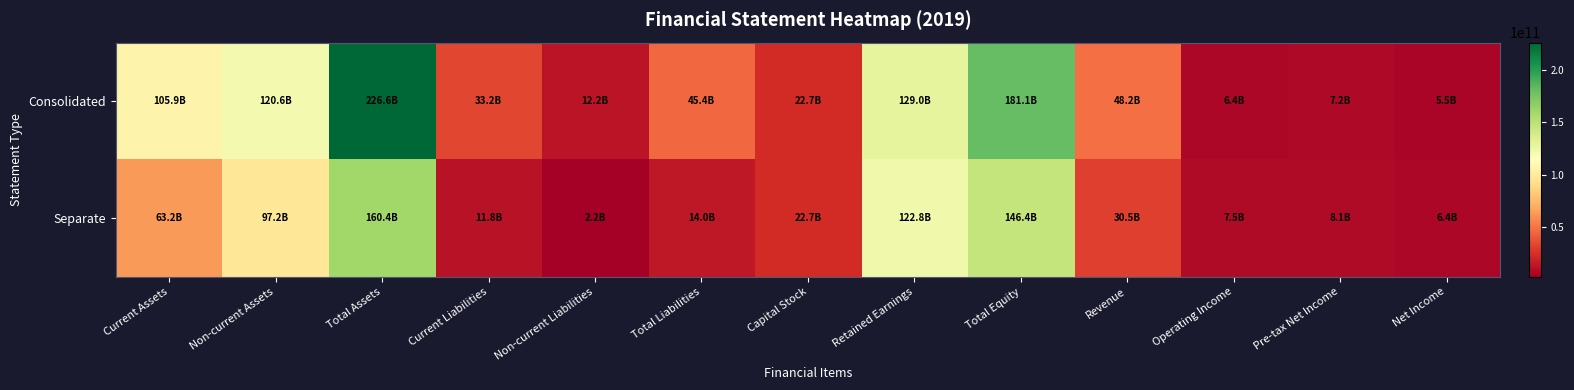

What is the smallest value displayed?

2175356480